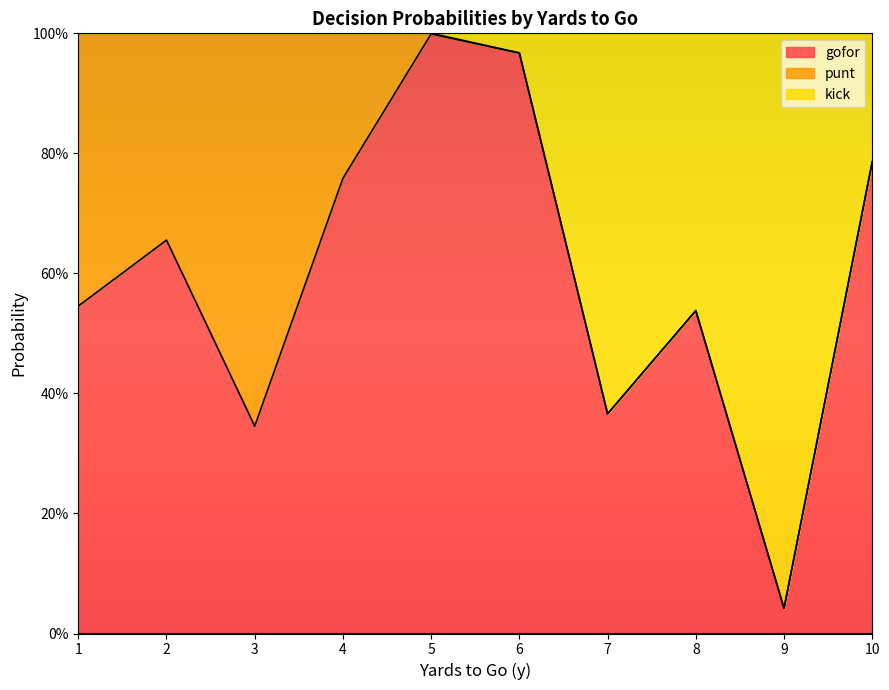

Does the chart display data point markers on the line(s)?

No